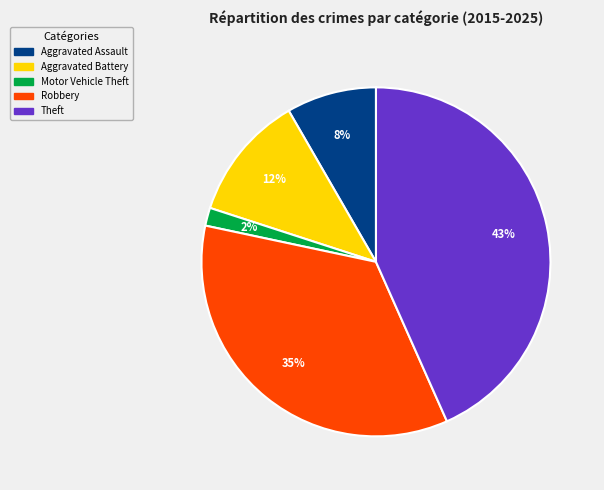

Does Aggravated Assault account for over 50% of the chart?

No